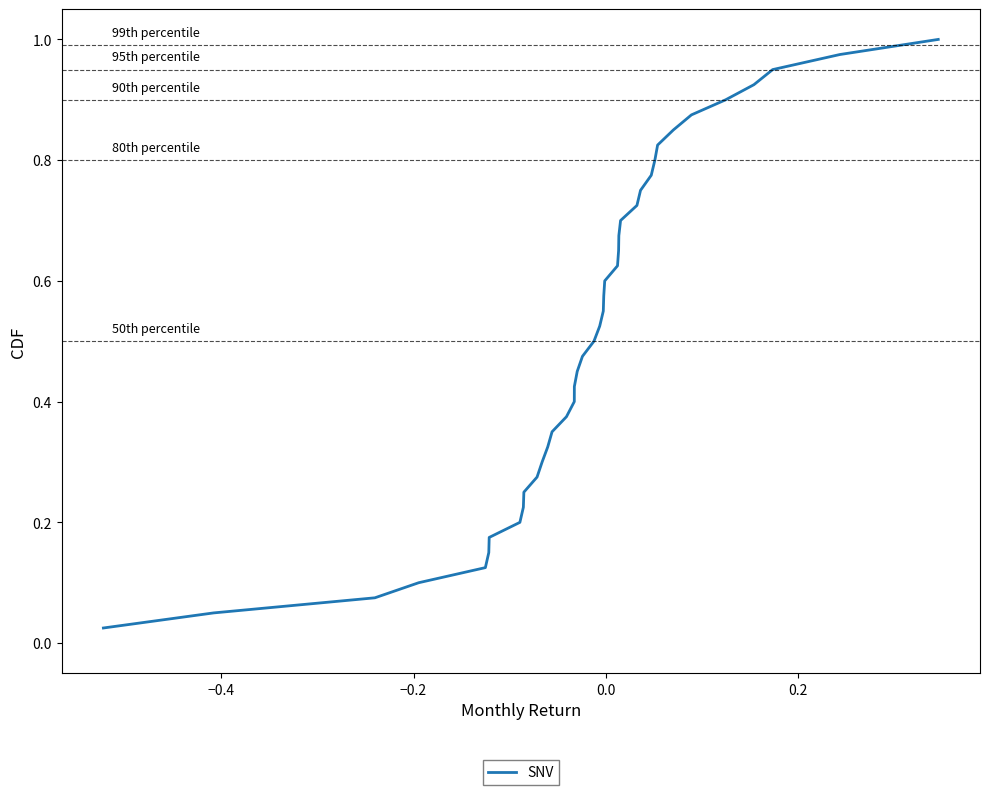

Does the chart display data point markers on the line(s)?

No